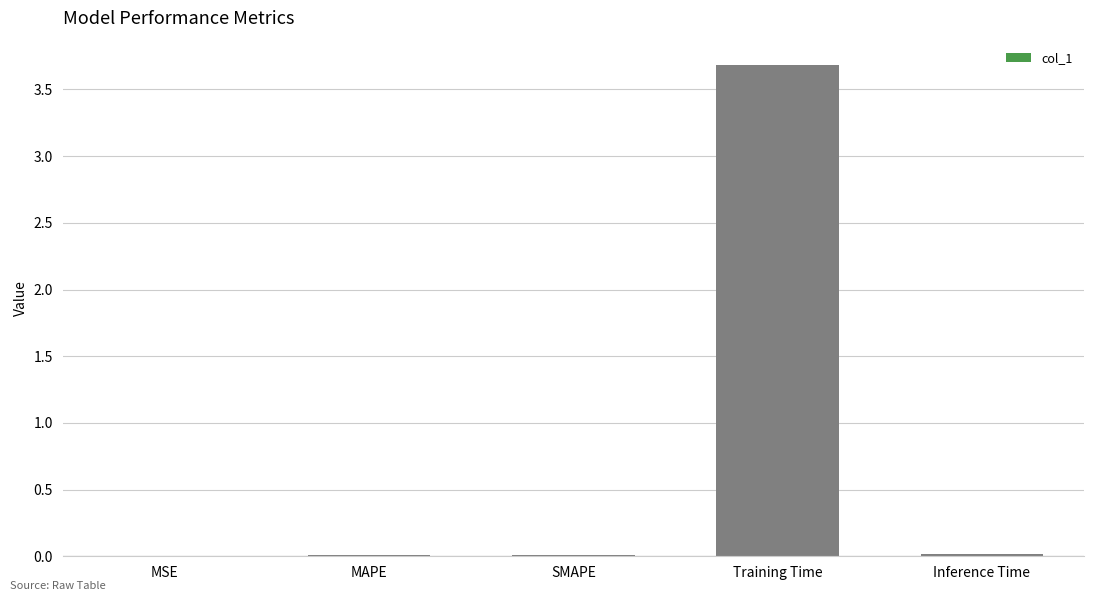

True or false: the data shows 0.0 at MSE.

True